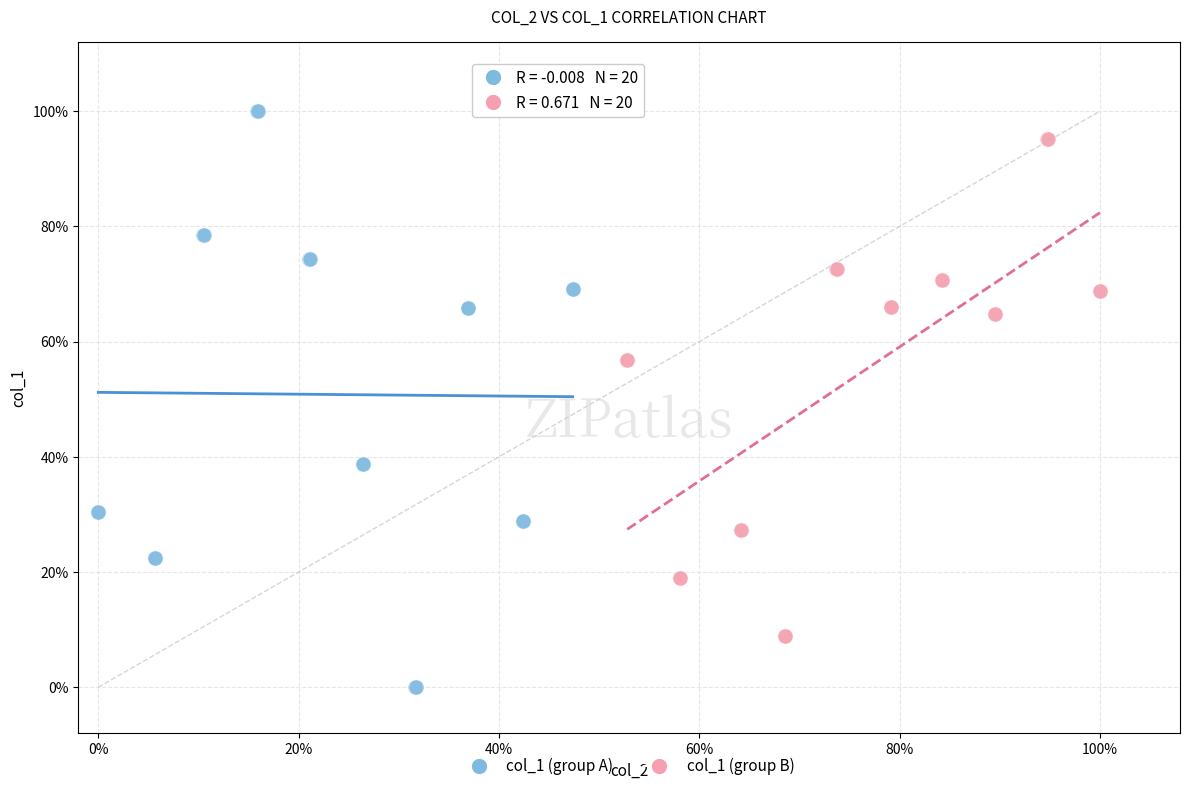

Which series contains the lowest Y value?

col_1 (group A)